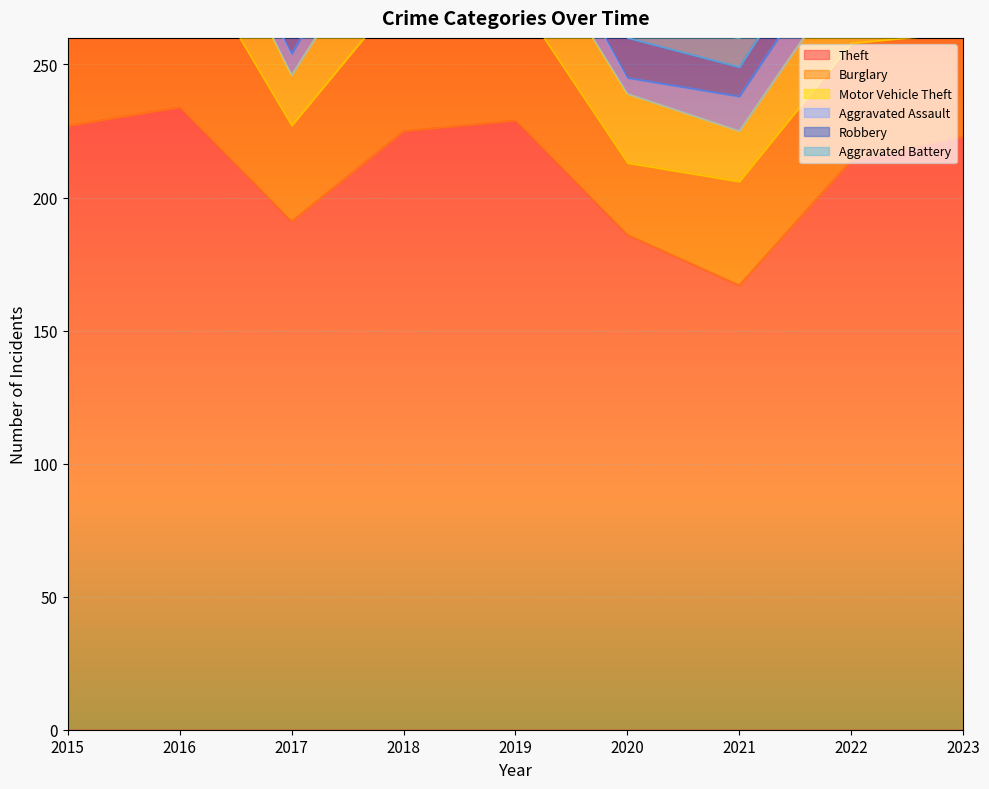

At which category is the sum across all series the highest?

2016